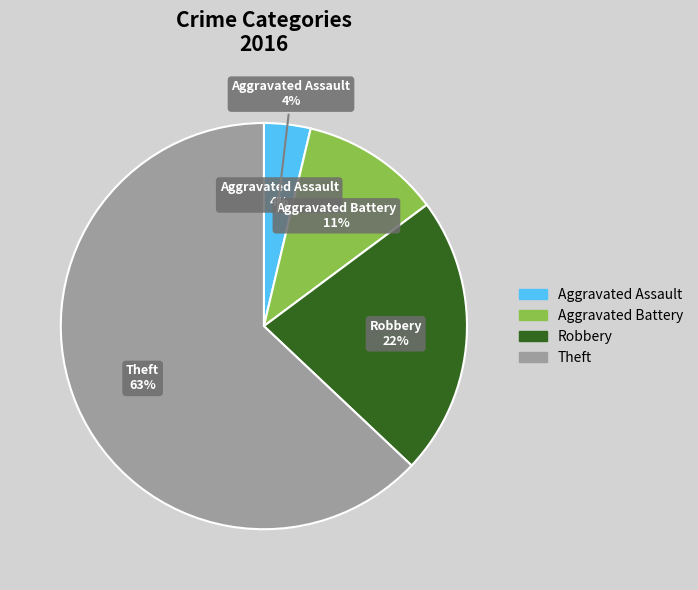

Which category has the smallest portion of the pie?

Aggravated Assault